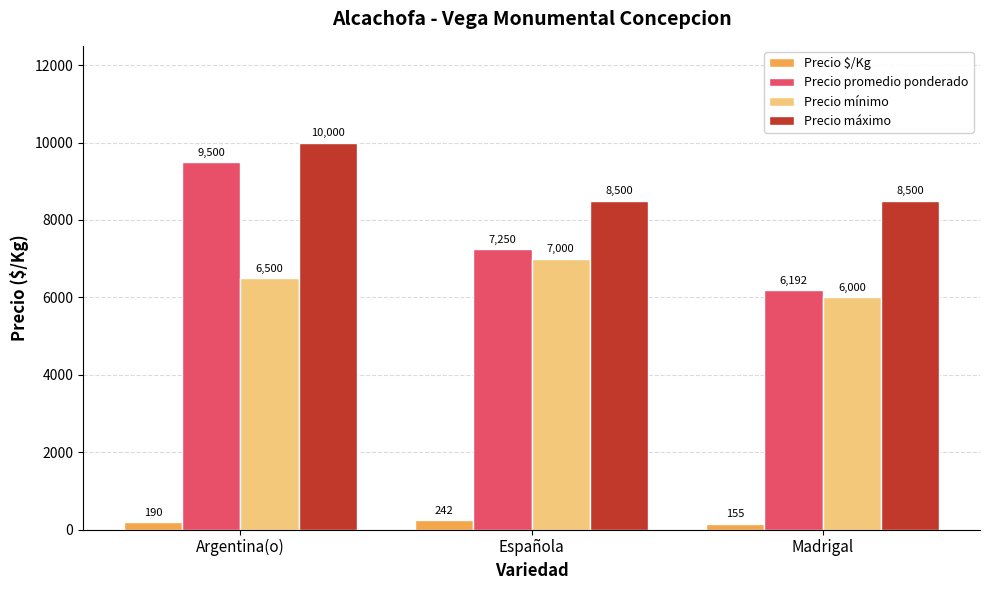

At which category does the chart reach its minimum across all series?

Madrigal